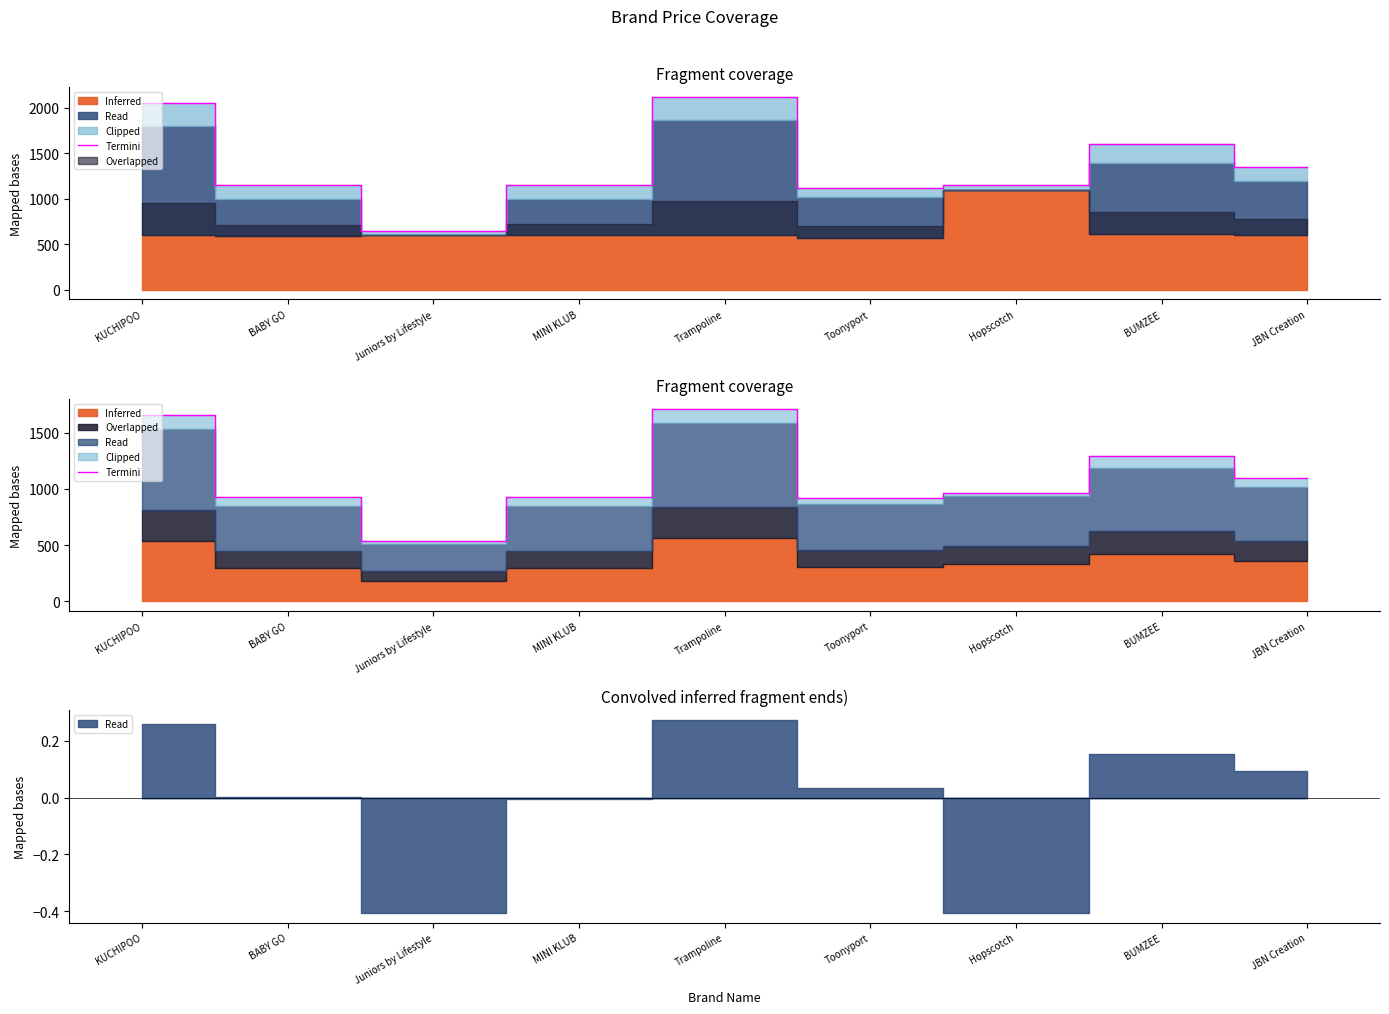

Approximately how many times larger is the value at Hopscotch compared to JBN Creation?

0.9